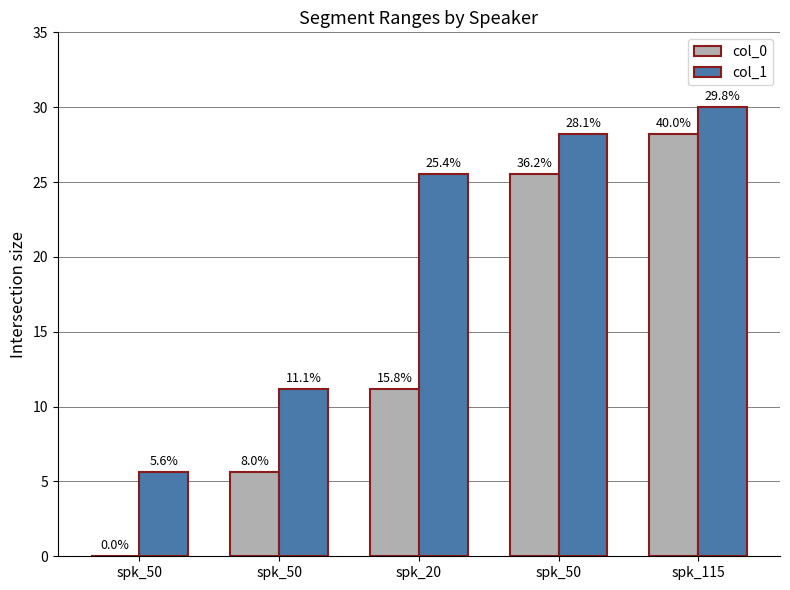

What is the label of the 5th bar from the right?

spk_50